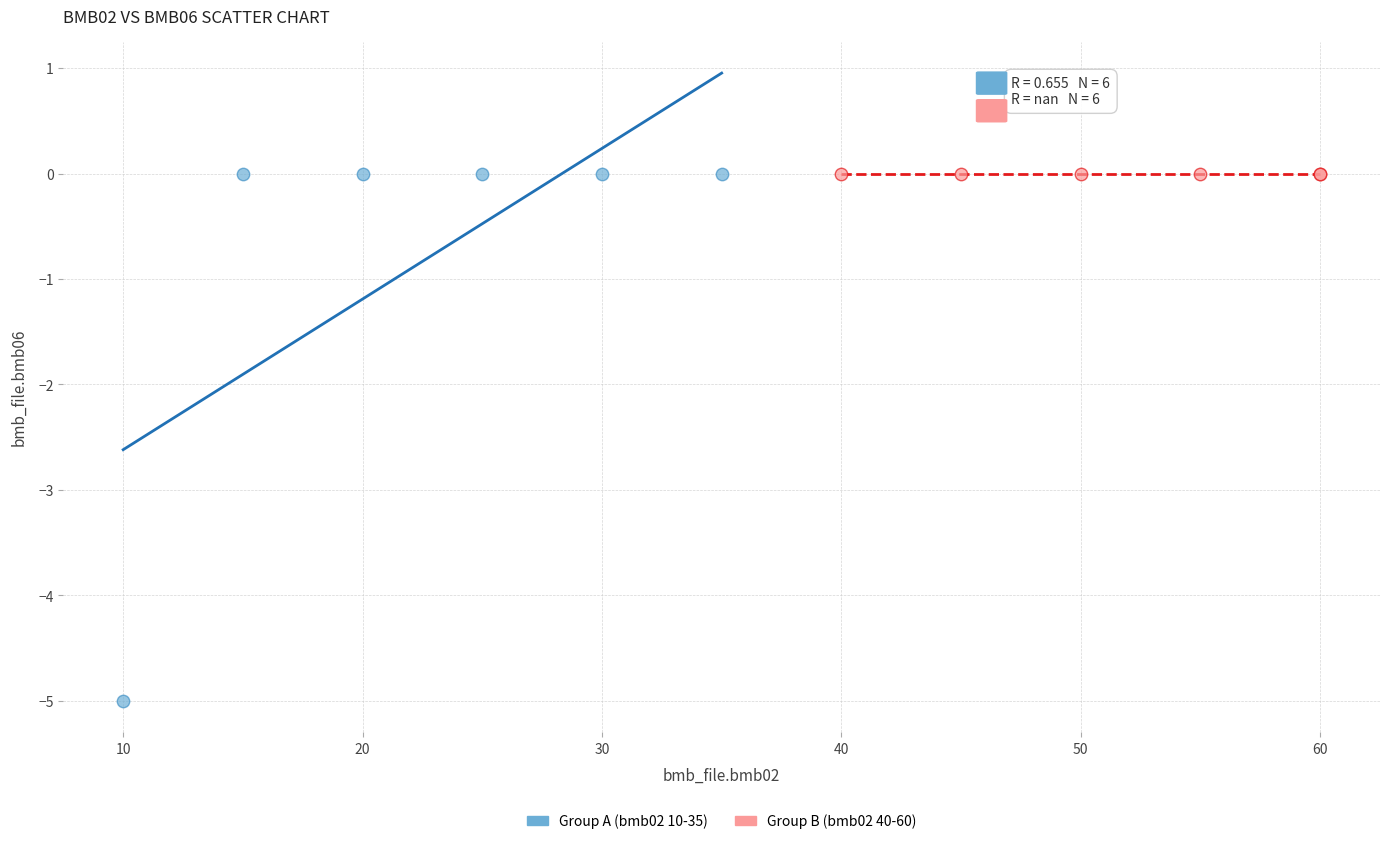

Which series contains the lowest Y value?

Group A (bmb02 10-35)